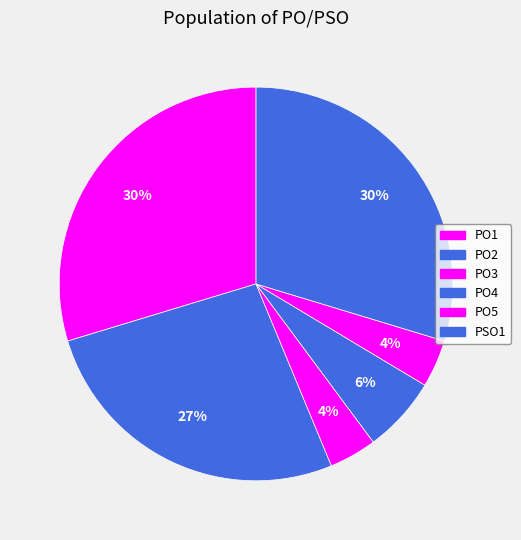

How many segments does this pie chart have?

6